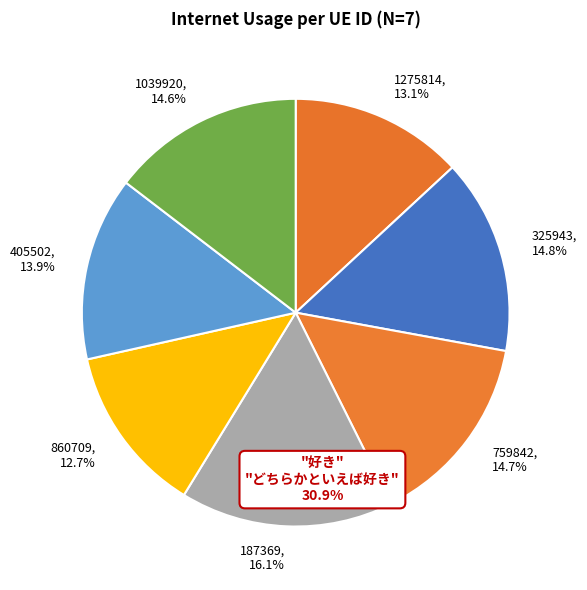

Is it true that 1275814 is 6% of the pie?

False